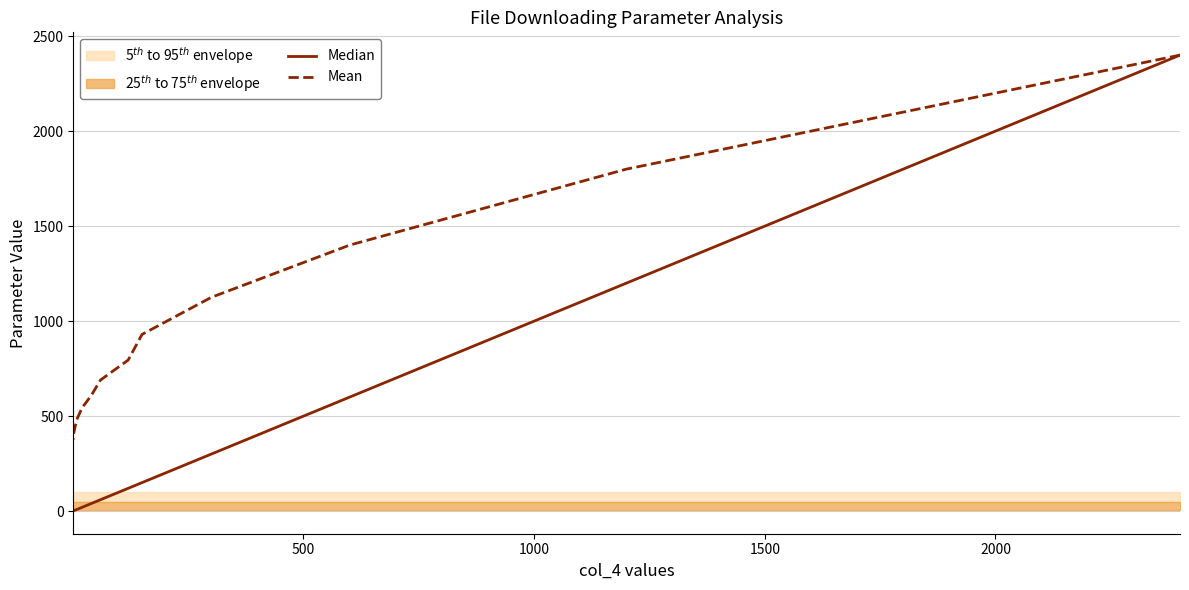

Is this an area chart (filled region under the line)?

No